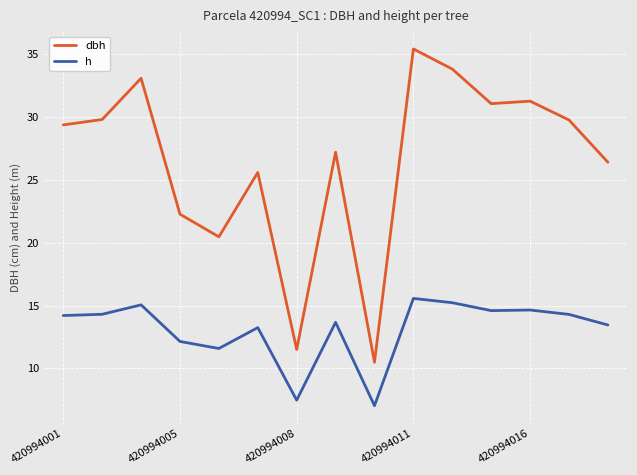

What is the sum of all h values?

196.6